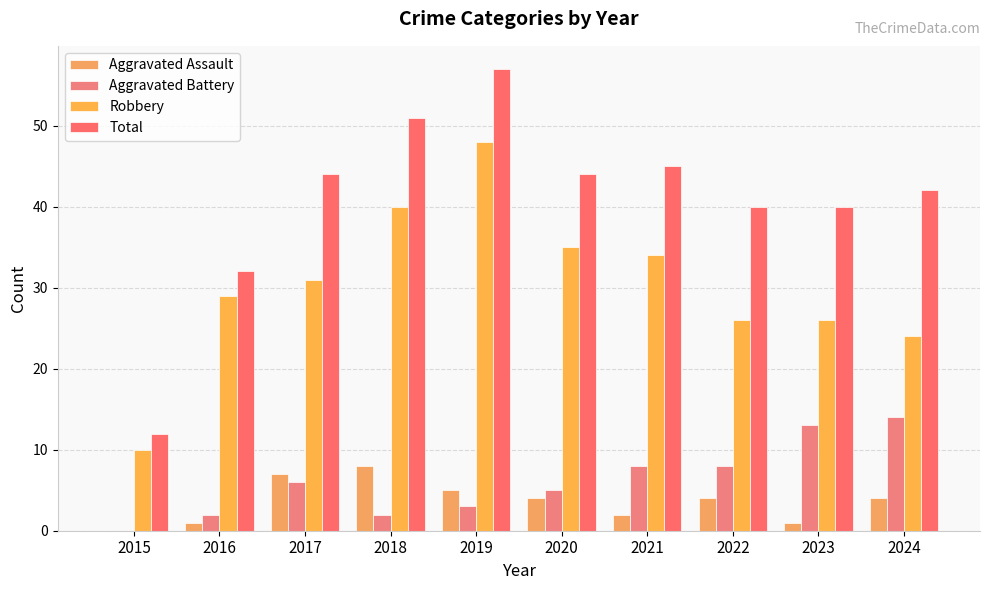

Rank the series at 2024 from highest to lowest value.

Total, Robbery, Aggravated Battery, Aggravated Assault